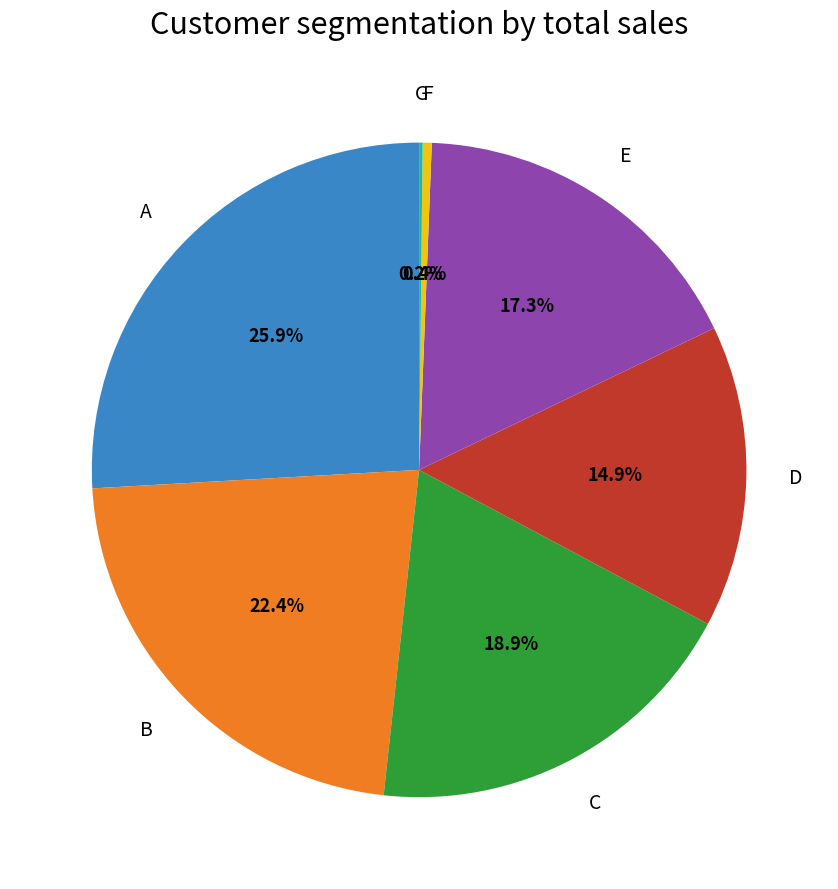

Combined, do E and F account for over 50%?

No